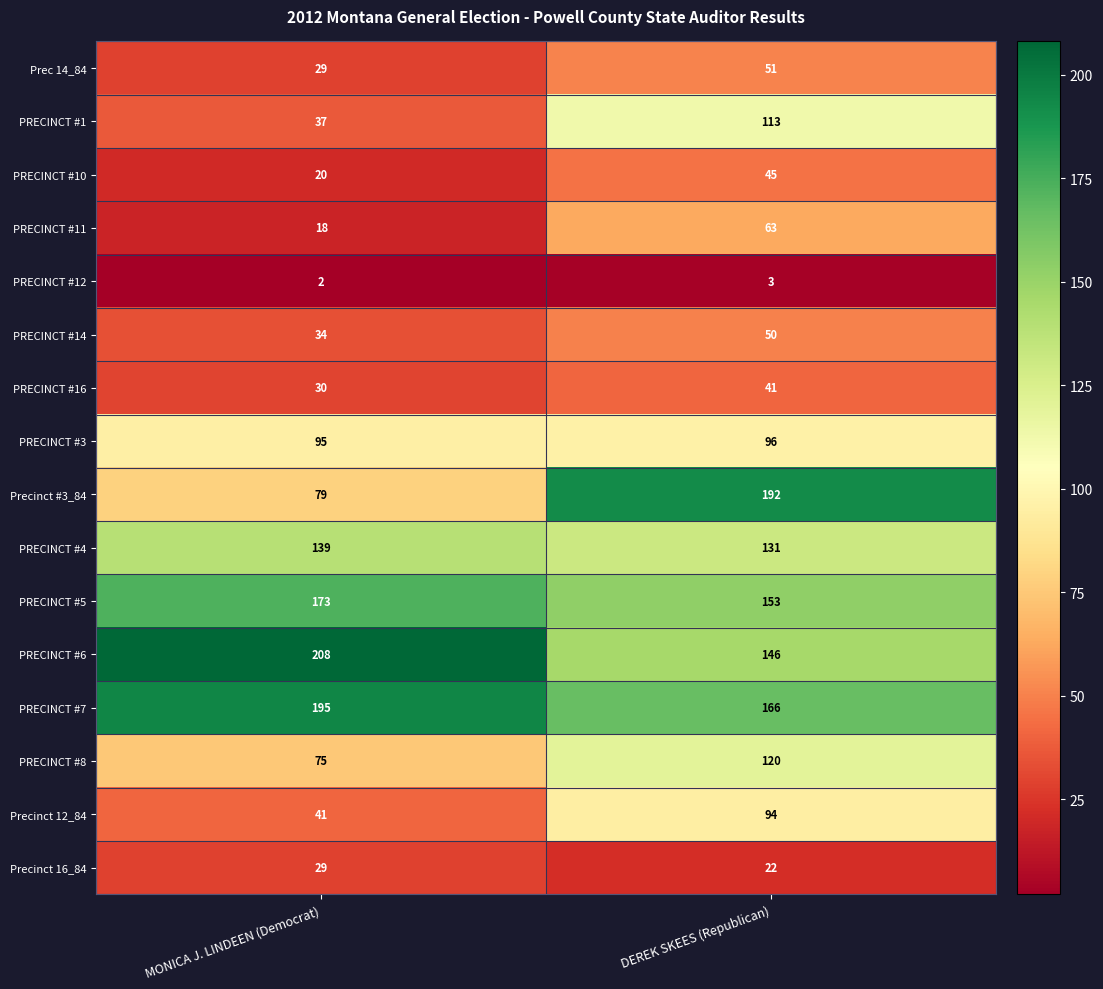

At which category does the chart reach its peak across all series?

MONICA J. LINDEEN (Democrat)